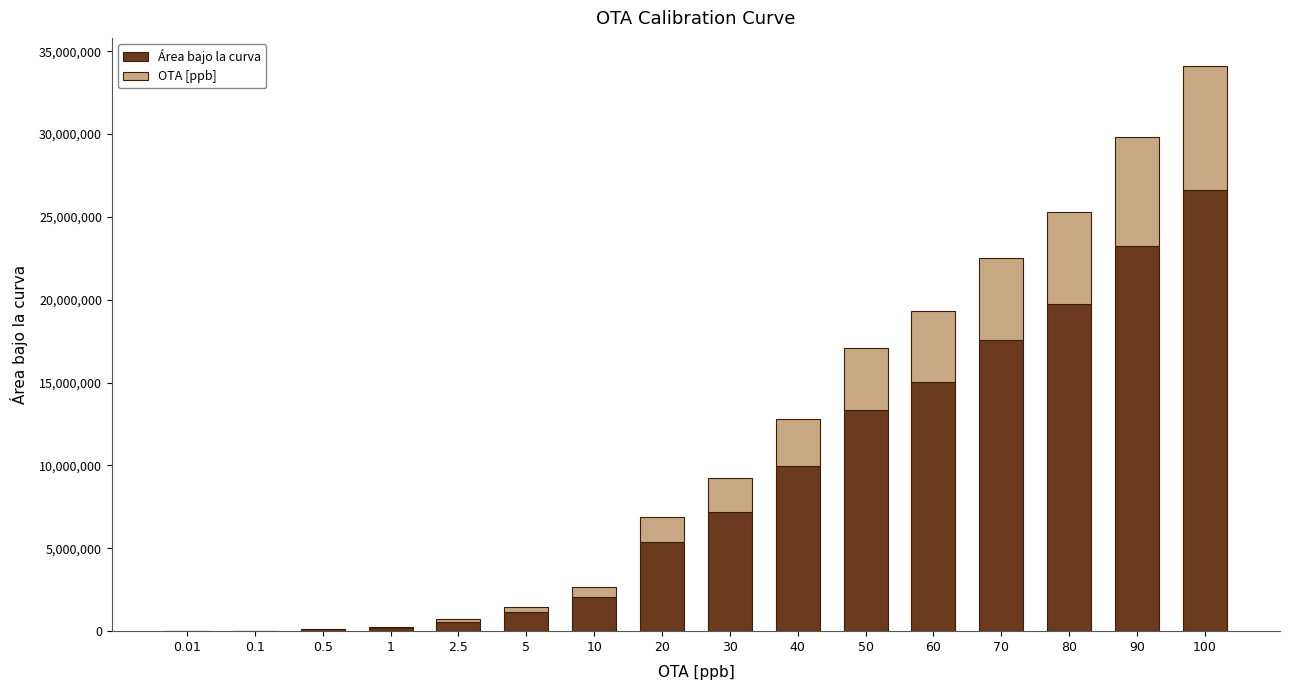

At which category is the sum across all series the highest?

100